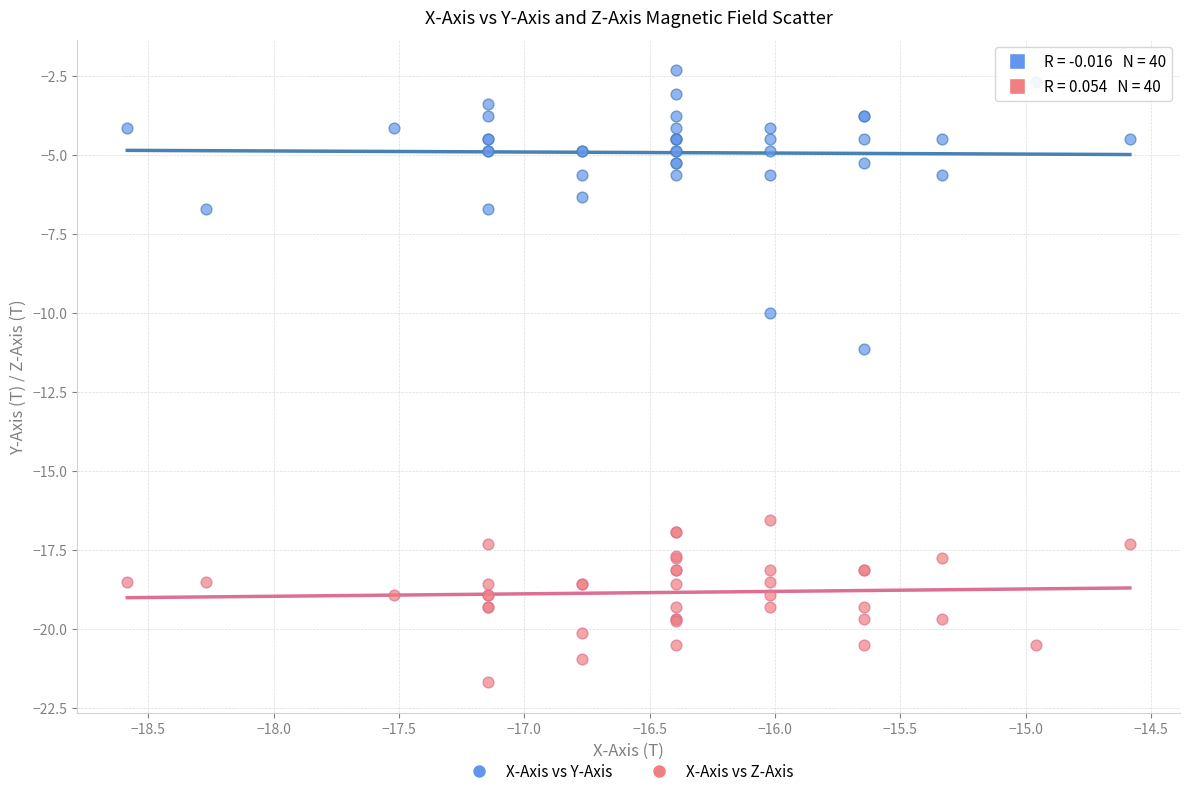

Which series contains the highest Y value?

X-Axis vs Y-Axis